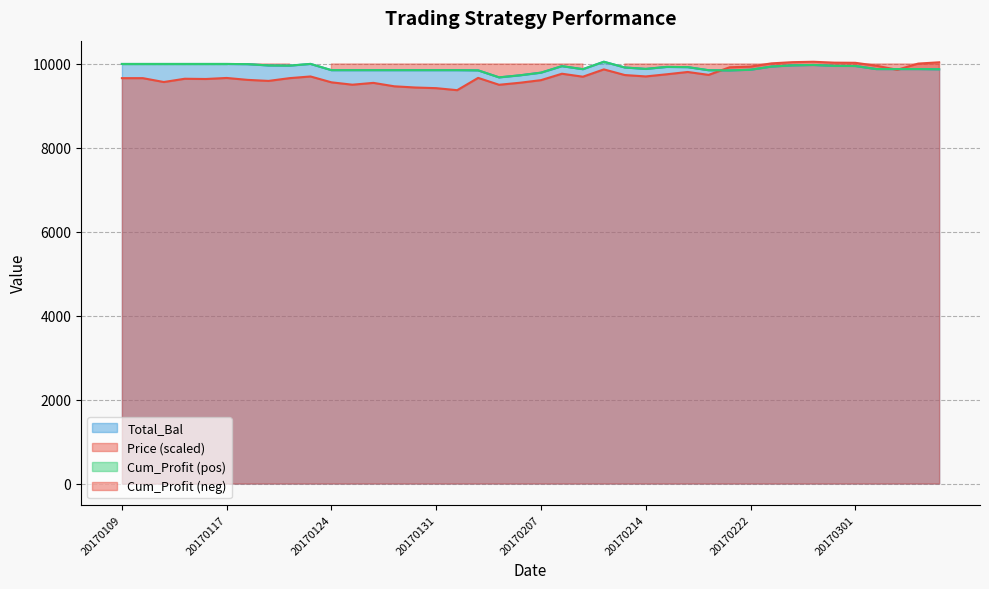

At which label does Price first exceed 9696?

20170123